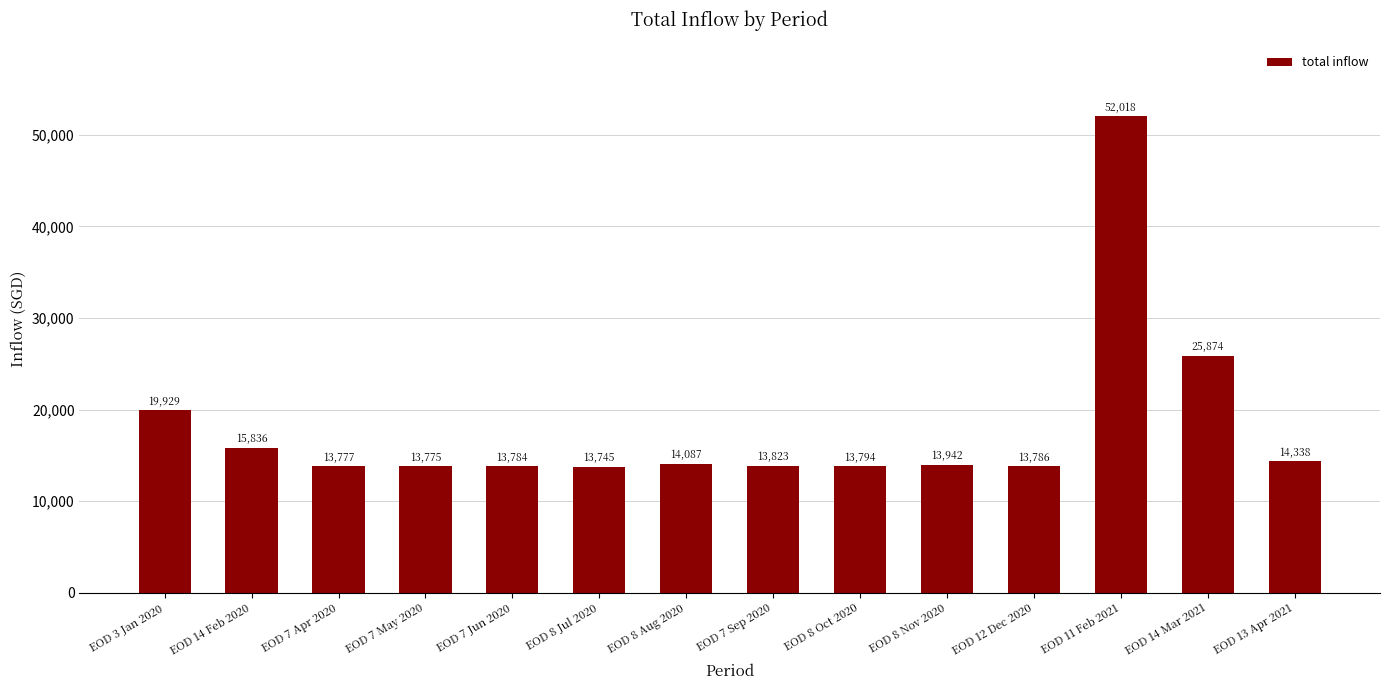

What is the value of the 11th bar from the left?

13786.0